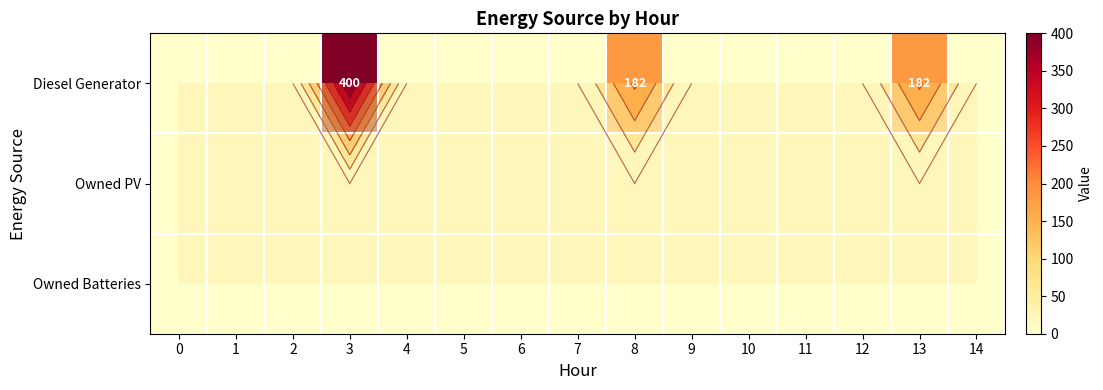

What is the maximum value shown in the chart?

400